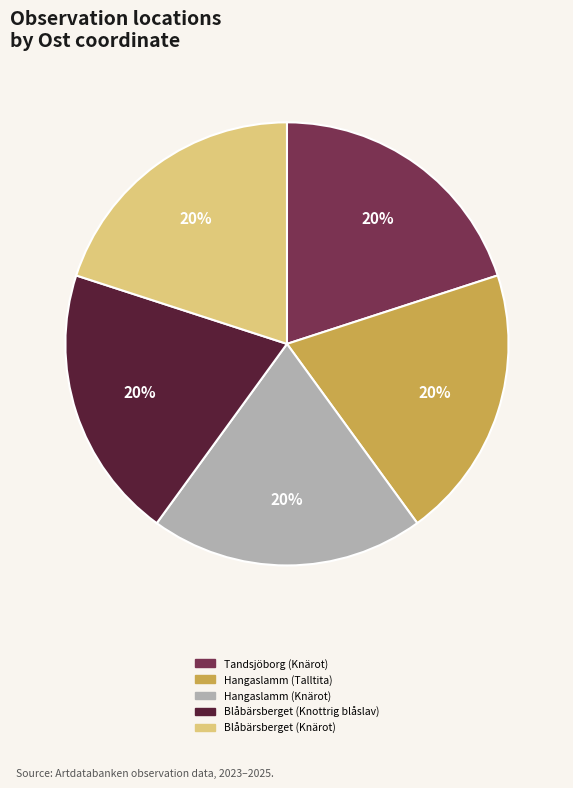

Is Hangaslamm (Talltita) the majority of the pie?

No